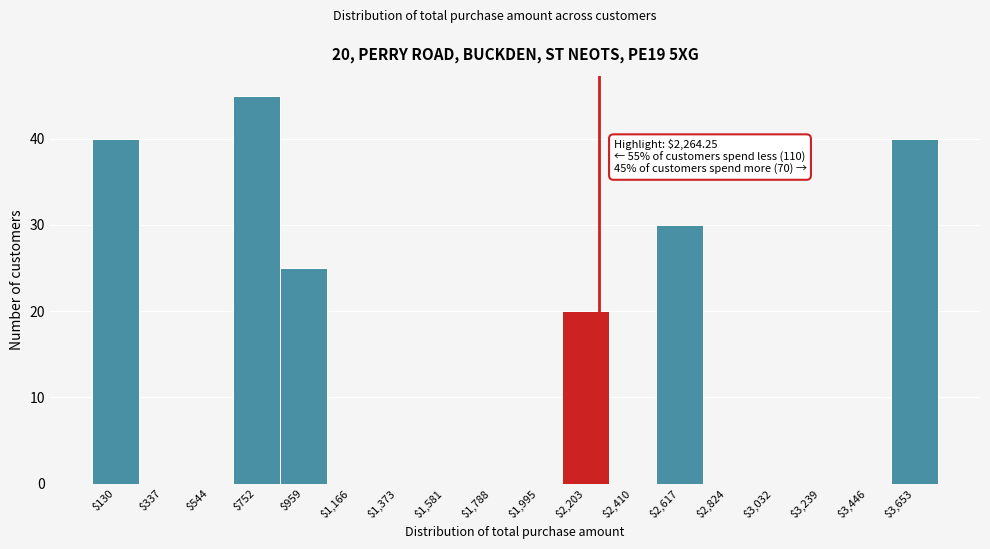

Which range on the x-axis has the tallest bar?

650 to 850